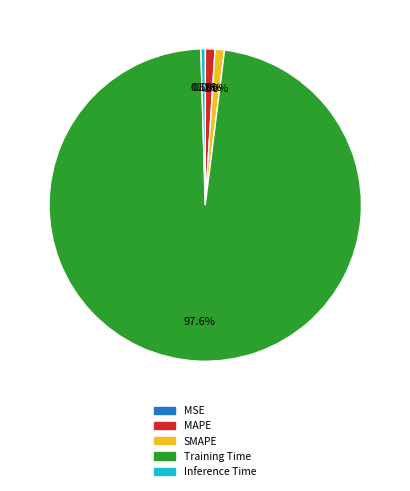

Which category has the biggest portion of the pie?

Training Time